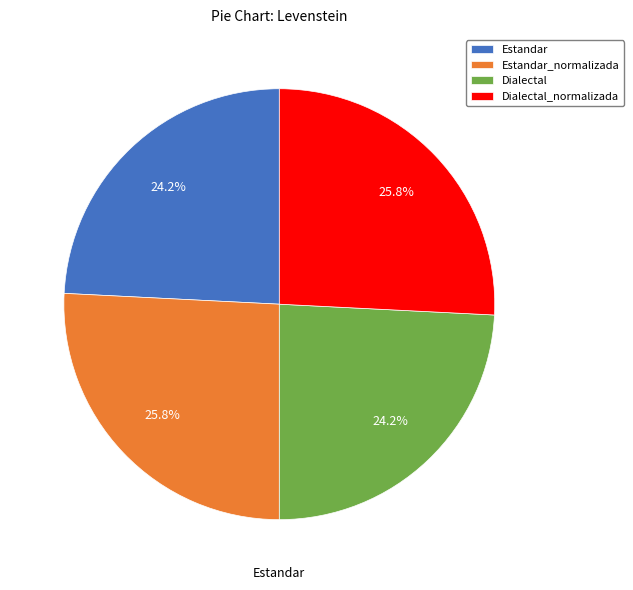

Is there any slice that represents more than half of the pie?

No